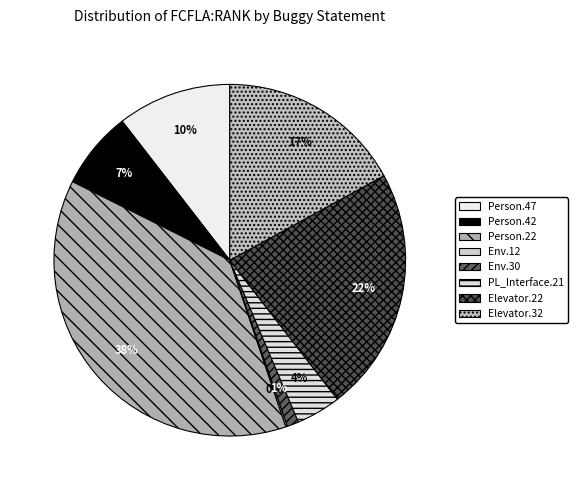

How many segments does this pie chart have?

8